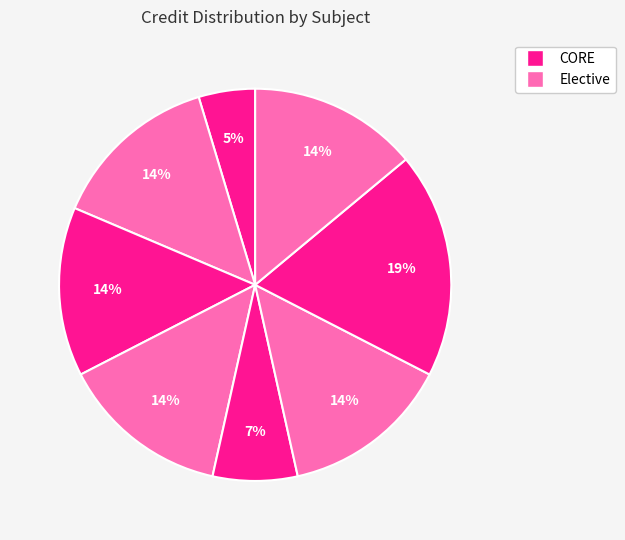

How many slices are in this pie chart?

8